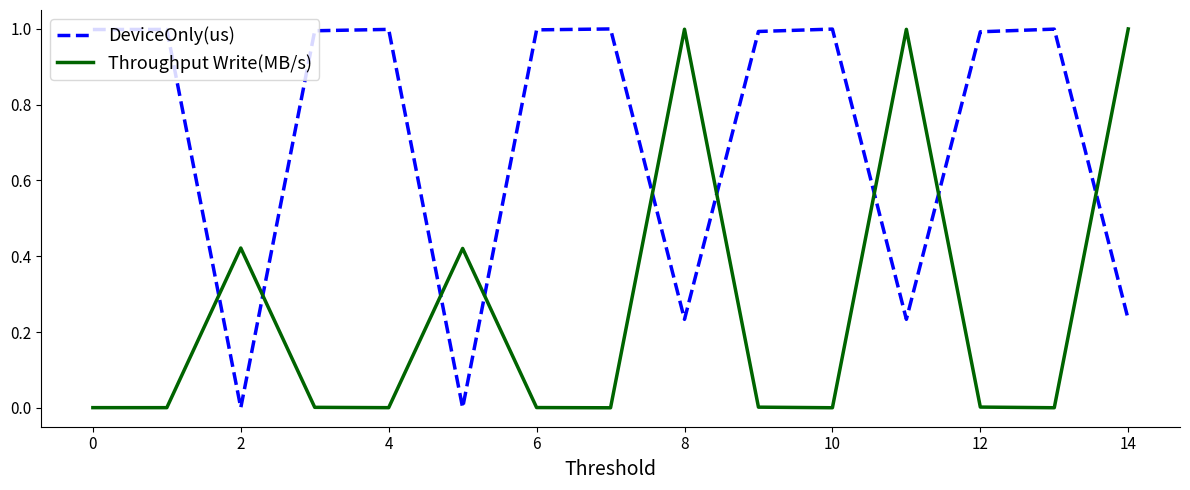

After their last crossing, which series has the higher values: DeviceOnly(us) or Throughput Write(MB/s)?

Throughput Write(MB/s)